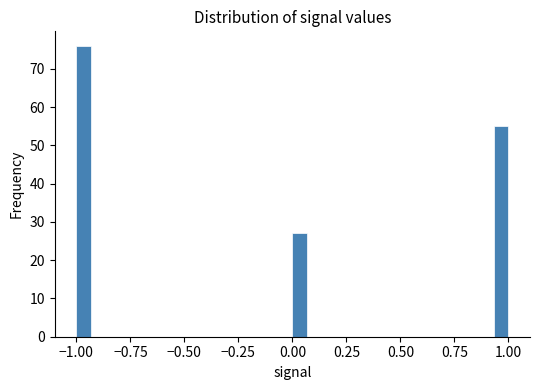

Read against the x-axis, roughly where is the centre of the tallest bar?

-0.95